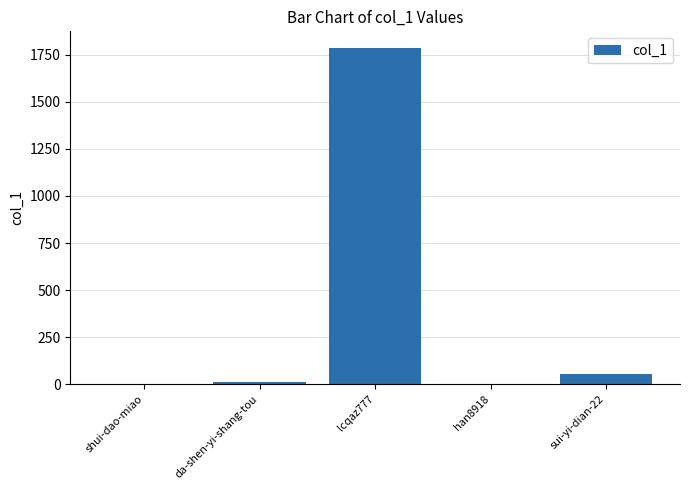

Approximately how many times larger is the value at lcqaz777 compared to da-shen-yi-shang-tou?

137.2